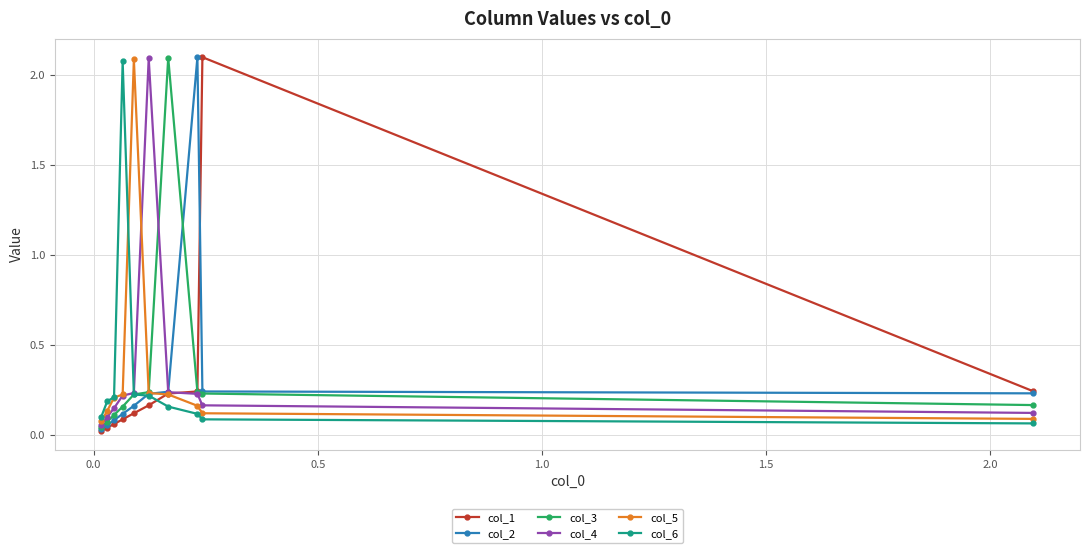

At how many categories does at least one series exceed 1?

6